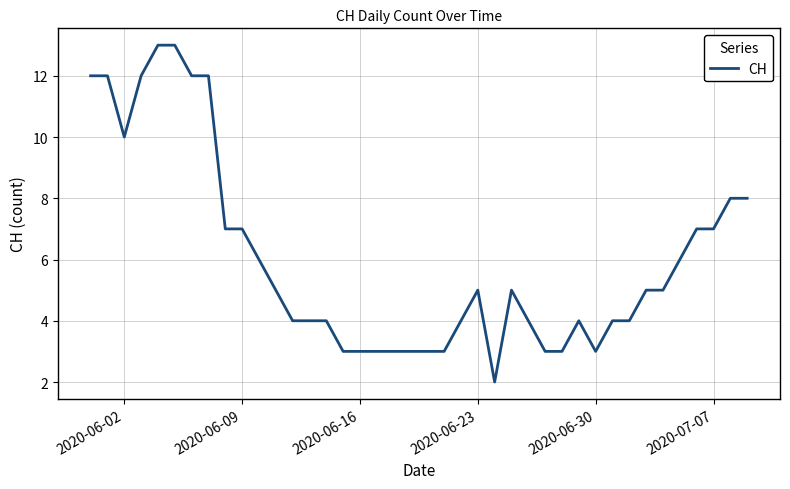

What is the difference between the second highest and second lowest values?

10